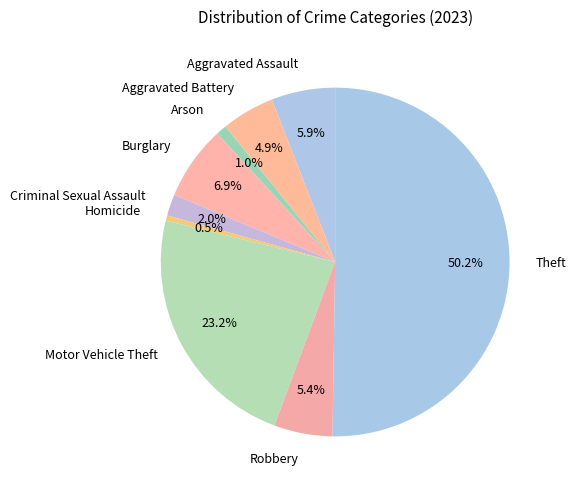

Count the number of slices in the pie.

9